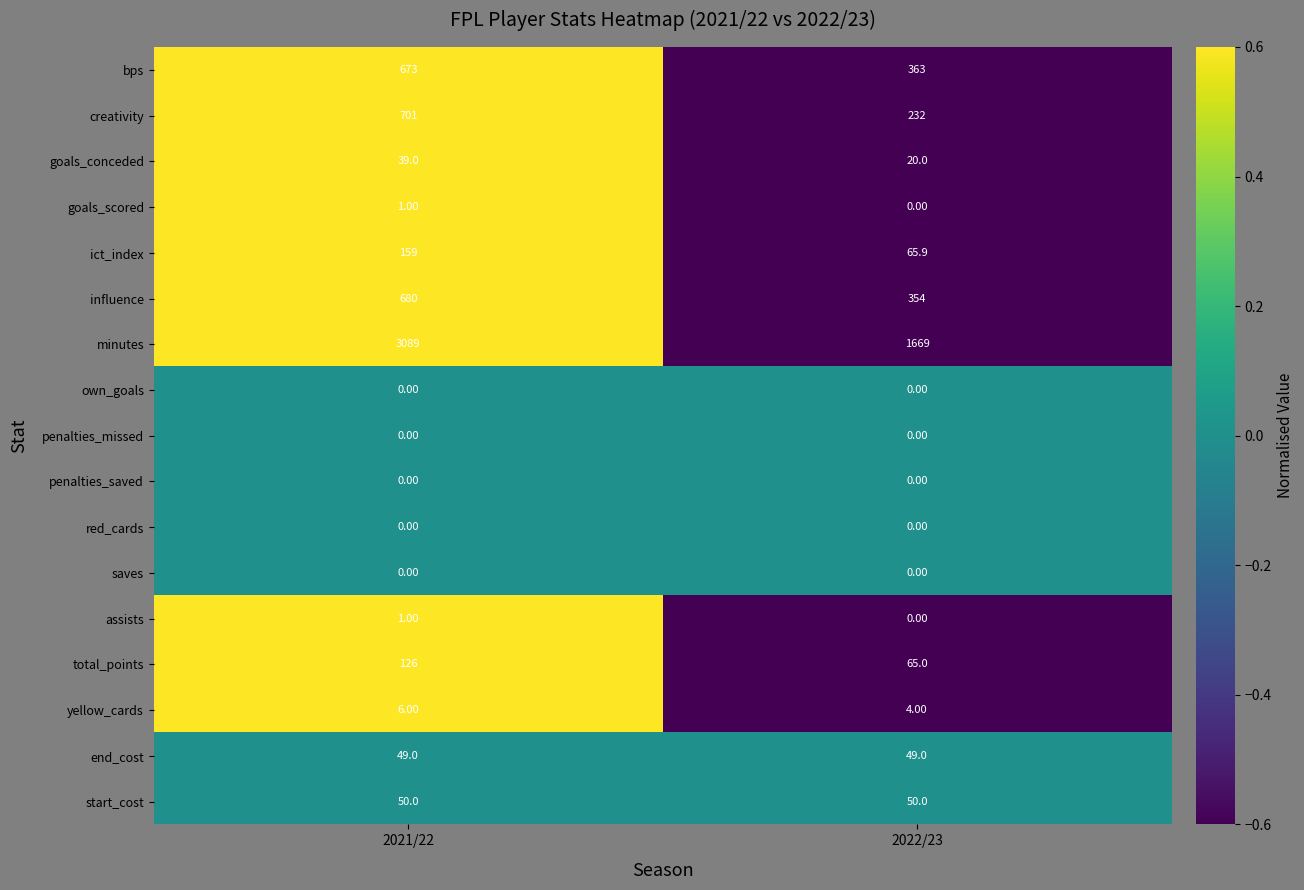

At which category is the sum across all series the highest?

2021/22